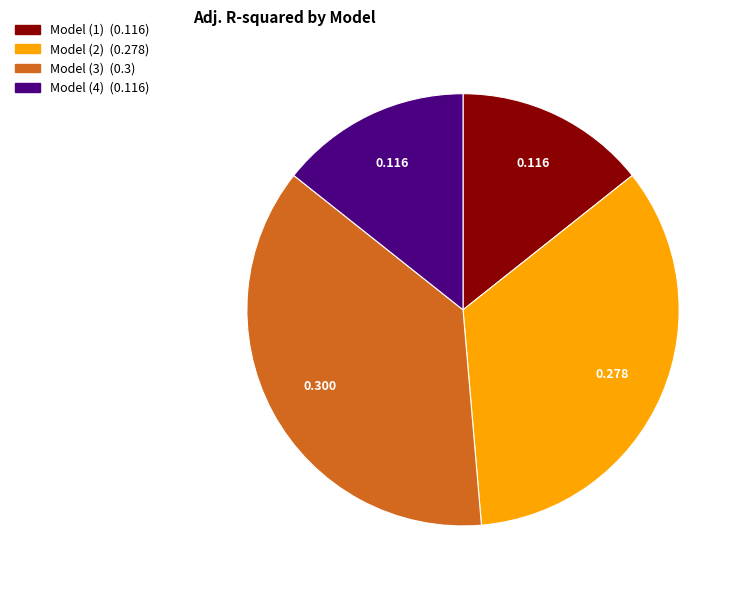

Do Model (1) and Model (3) together represent more than half of the pie?

Yes